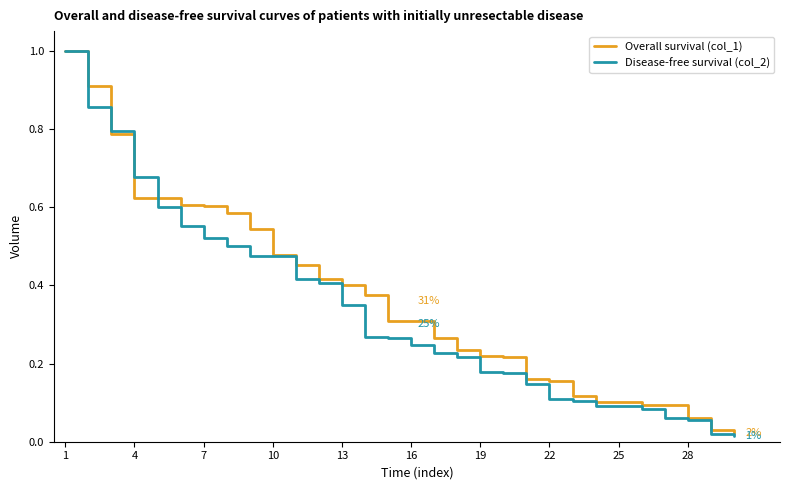

List the series in order of their overall mean, highest first.

Overall survival (col_1), Disease-free survival (col_2)